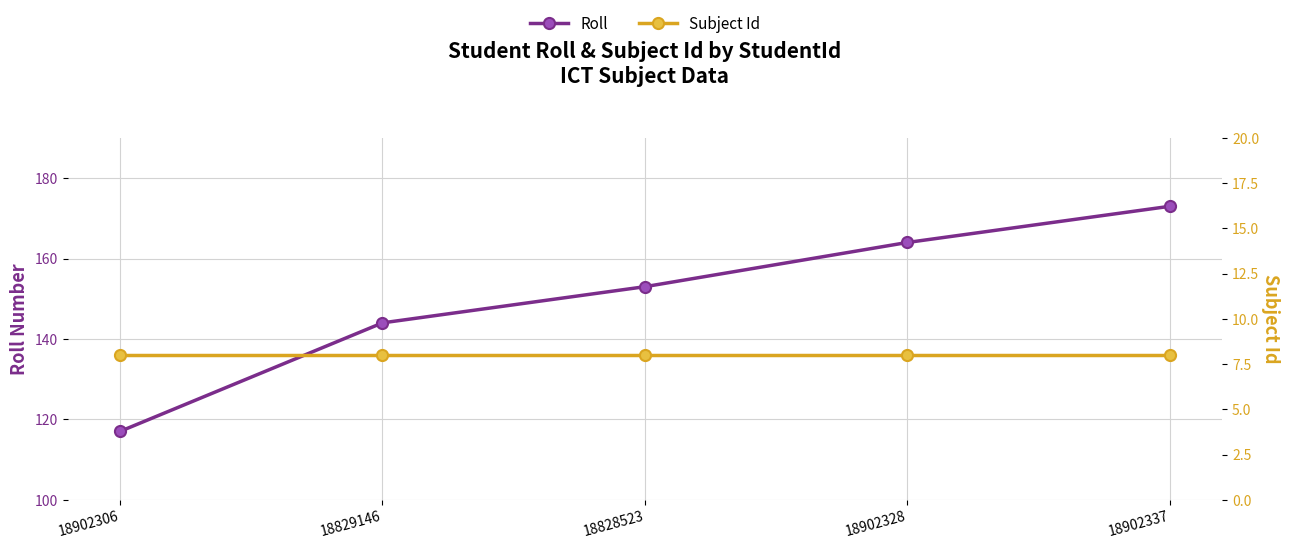

How many Roll values are between 144 and 164?

3